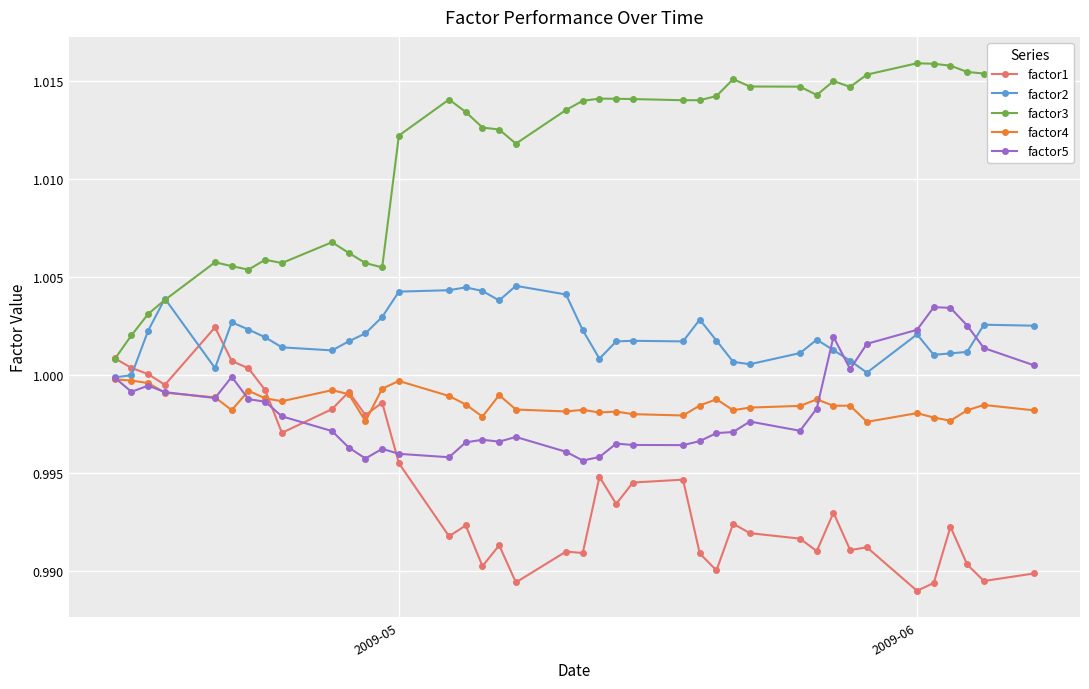

At how many categories does at least one series exceed 0?

40